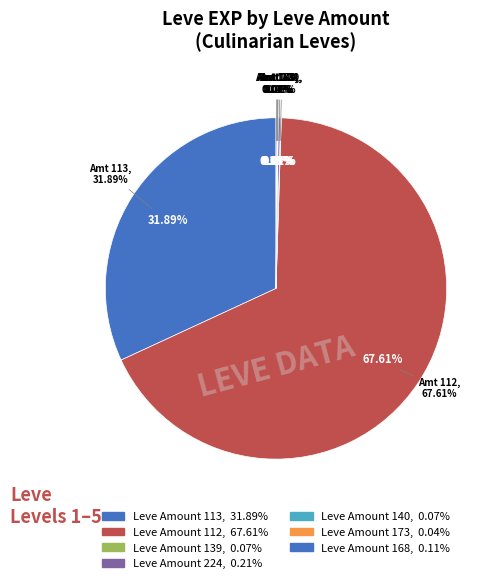

Is it true that Marmot Steak is 21% of the pie?

False